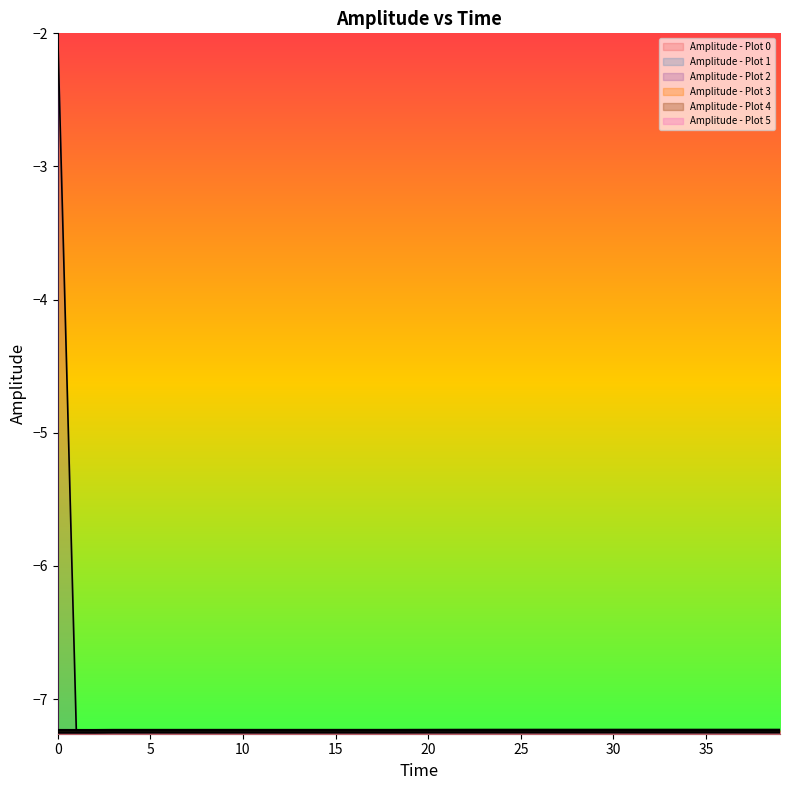

Which series has the largest range (max minus min)?

Amplitude - Plot 2